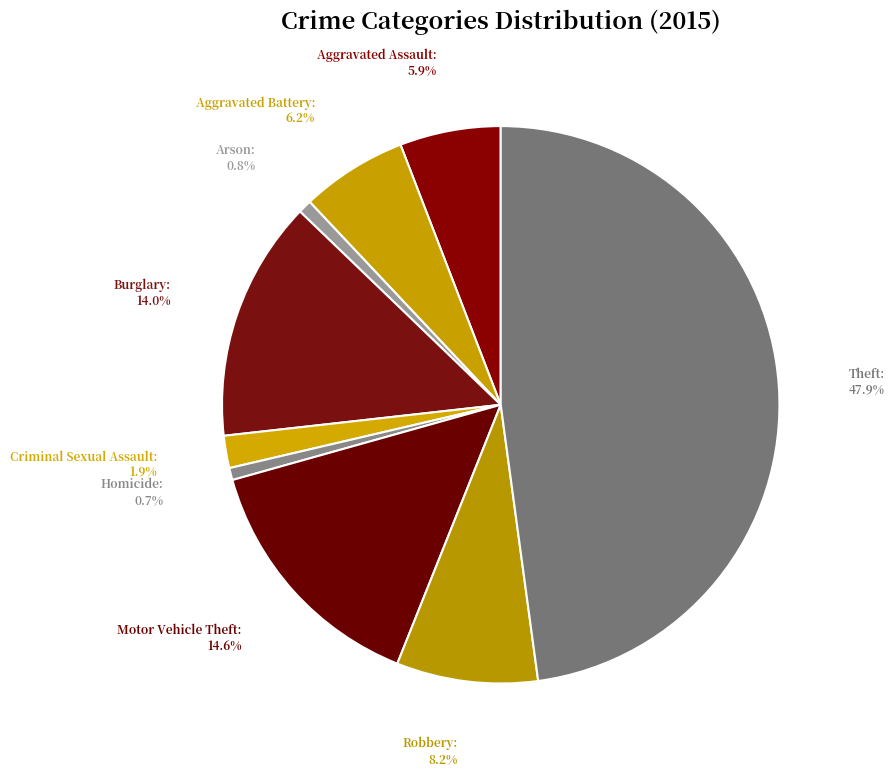

Approximately how many times larger is the value at Burglary compared to Motor Vehicle Theft?

1.0